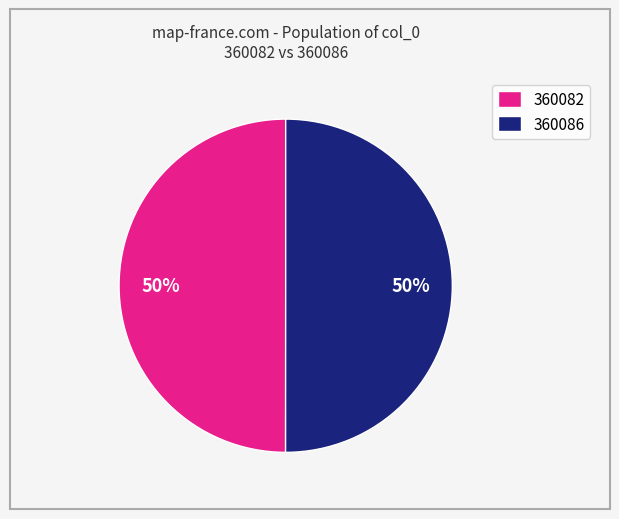

What is the ratio of the value at 360086 to the value at 360082?

1.0